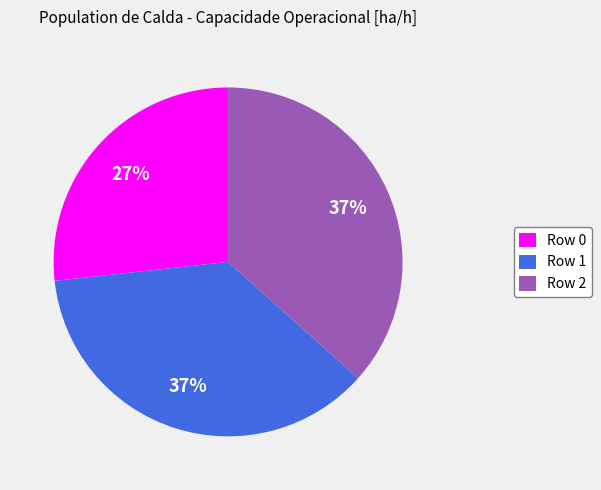

Between Row 0 and Row 1, which is larger?

Row 1